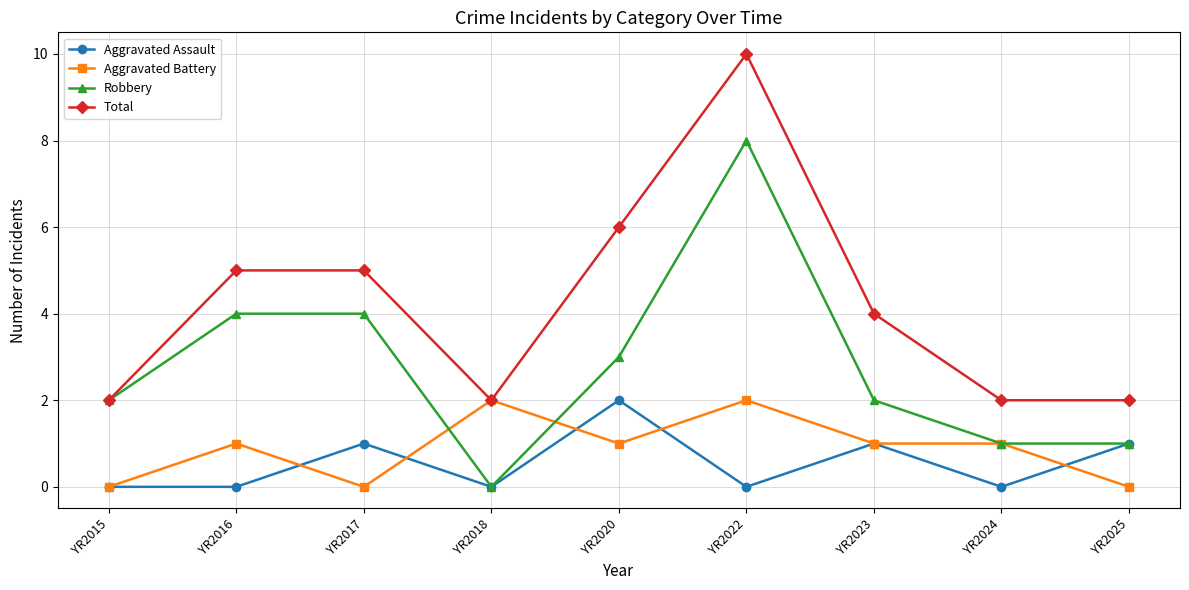

What is the average value of the Total series?

4